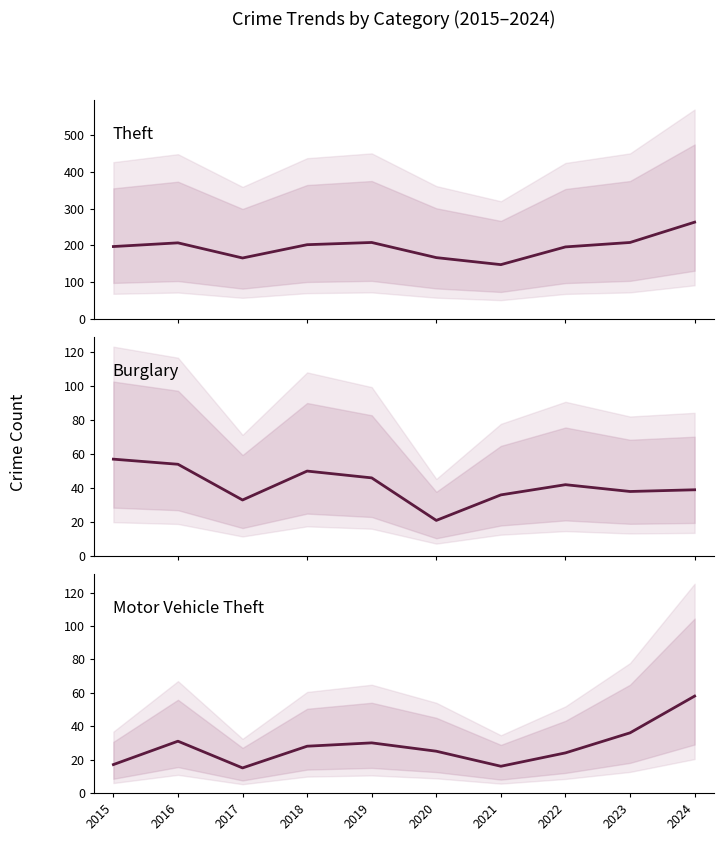

What is the minimum value shown in the chart?

15